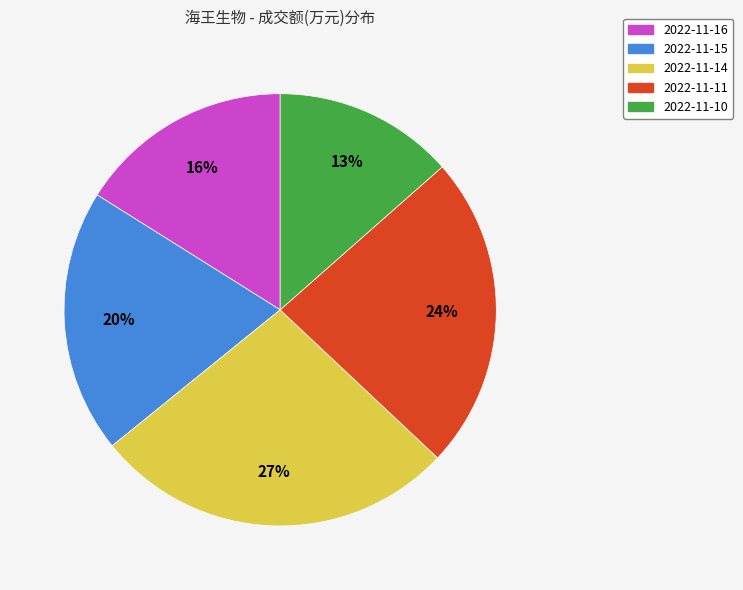

How many slices are in this pie chart?

5